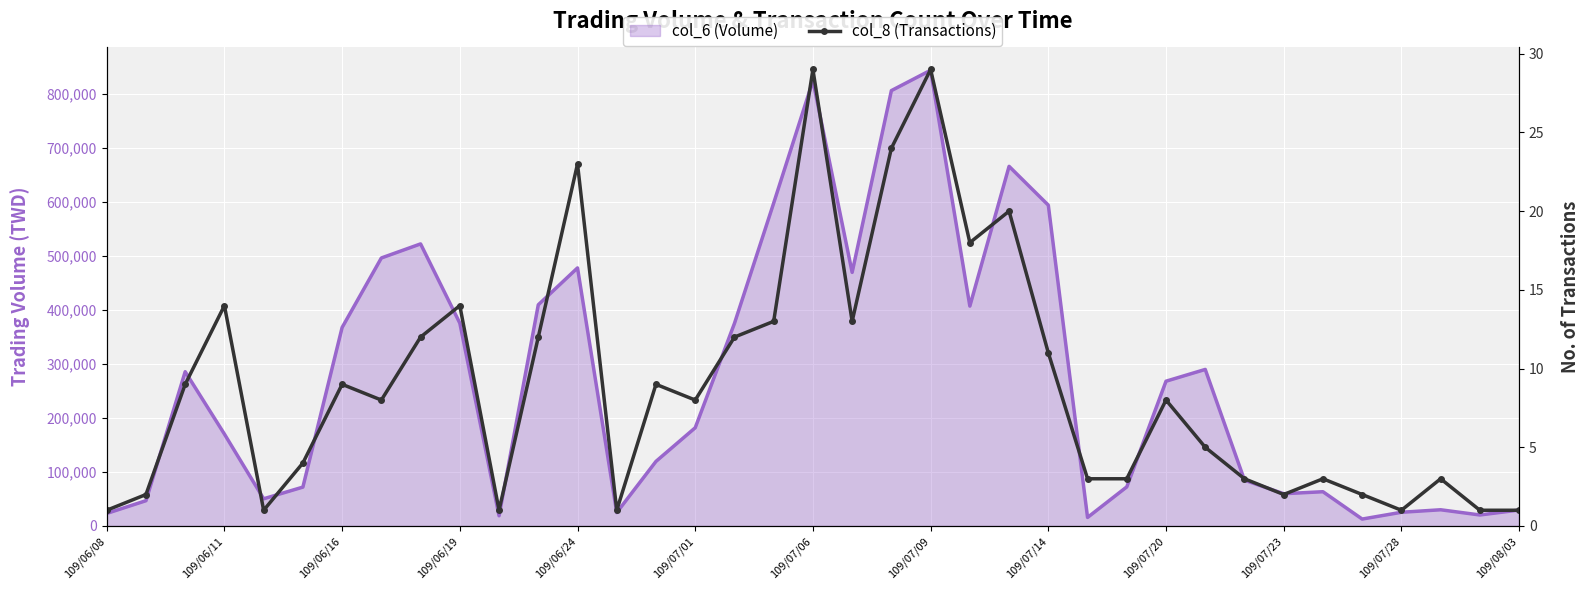

Reading right to left, list all the values displayed in this chart.

col_6 (Volume): 29550	20400	30040	25410	12840	63460	59750	84860	289850	268050	72420	15820	593930	665840	407100	843760	806050	469510	824390	597830	375030	181900	119630	24900	477800	409530	18920	375550	522250	496190	367520	72000	50400	170190	285620	46840	23270
col_8 (Transactions): 1	1	3	1	2	3	2	3	5	8	3	3	11	20	18	29	24	13	29	13	12	8	9	1	23	12	1	14	12	8	9	4	1	14	9	2	1